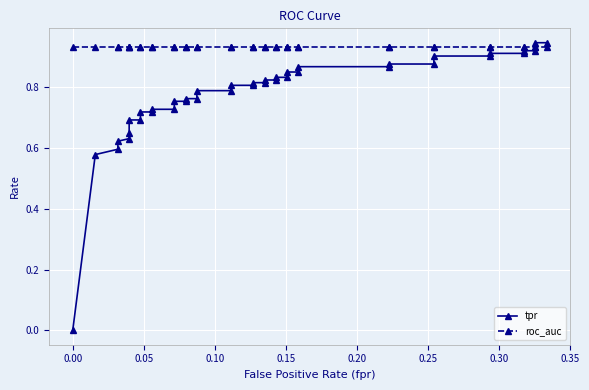

Reading left to right, list all the values displayed in this chart.

tpr: 0.0	0.6	0.6	0.6	0.6	0.6	0.7	0.7	0.7	0.7	0.7	0.7	0.8	0.8	0.8	0.8	0.8	0.8	0.8	0.8	0.8	0.8	0.8	0.8	0.8	0.8	0.9	0.9	0.9	0.9	0.9	0.9	0.9	0.9	0.9	0.9	0.9	0.9	0.9	0.9
roc_auc: 0.9	0.9	0.9	0.9	0.9	0.9	0.9	0.9	0.9	0.9	0.9	0.9	0.9	0.9	0.9	0.9	0.9	0.9	0.9	0.9	0.9	0.9	0.9	0.9	0.9	0.9	0.9	0.9	0.9	0.9	0.9	0.9	0.9	0.9	0.9	0.9	0.9	0.9	0.9	0.9